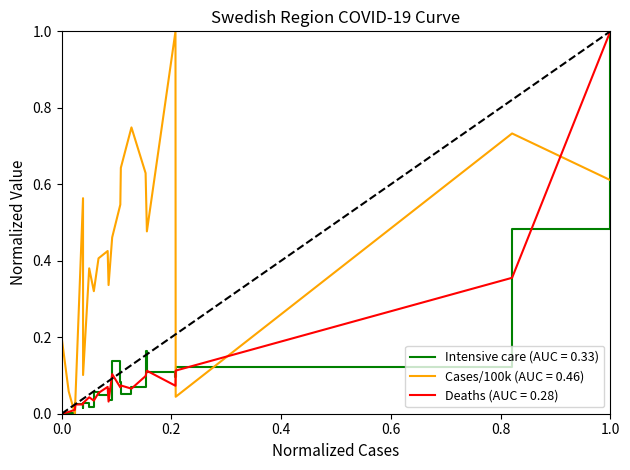

What is the highest value of the Intensive care (AUC = 0.33) series?

1.0